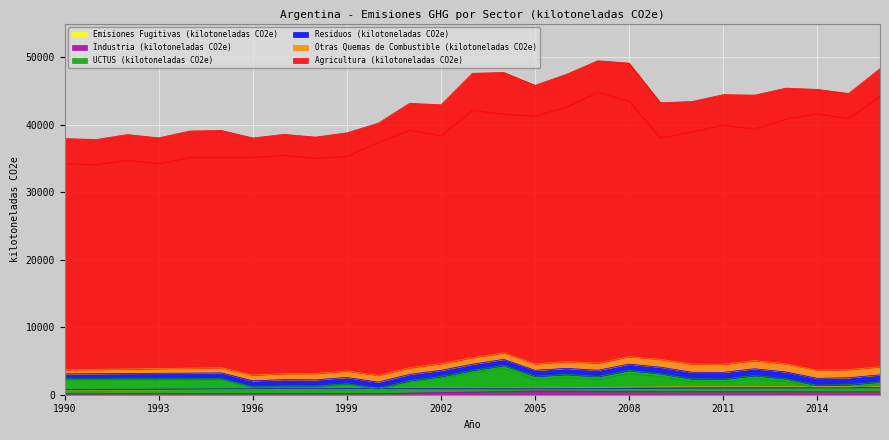

At which label does Agricultura (kilotoneladas CO2e) first exceed 38900?

2001